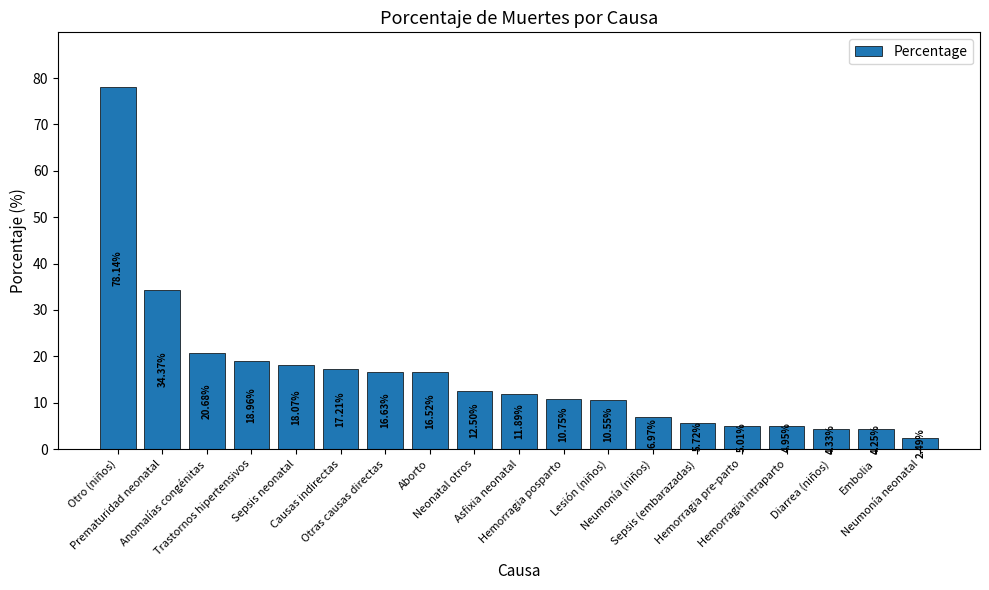

Where does the data first go above 11?

Otro (niños)